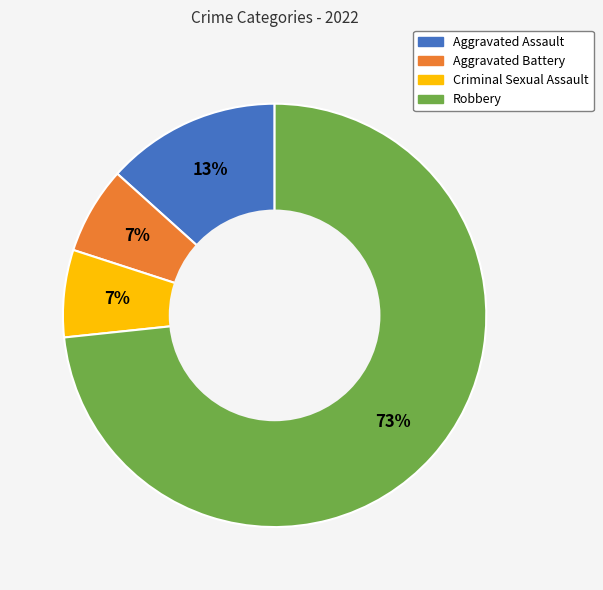

Approximately how many times larger is the value at Criminal Sexual Assault compared to Aggravated Assault?

0.5